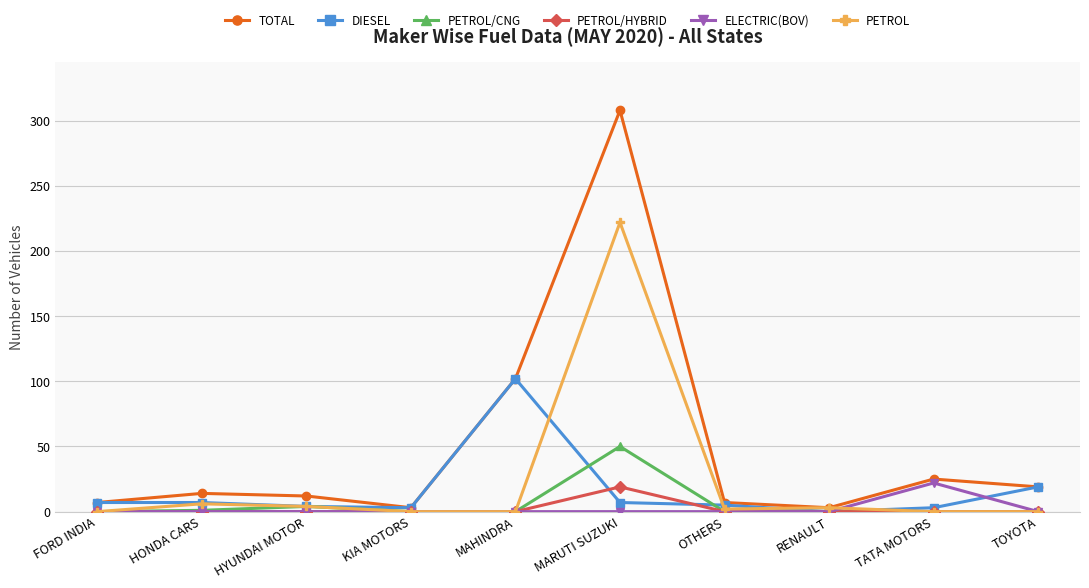

What is the value of the DIESEL point at the 10th from the left?

19